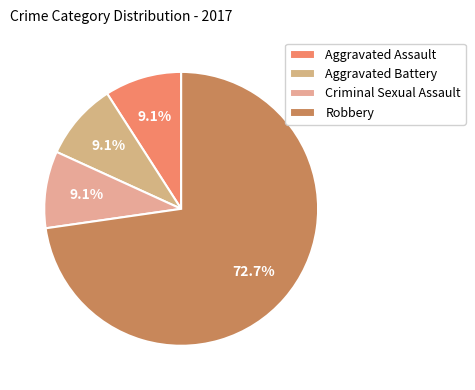

True or false: Robbery accounts for 67% of the total.

False